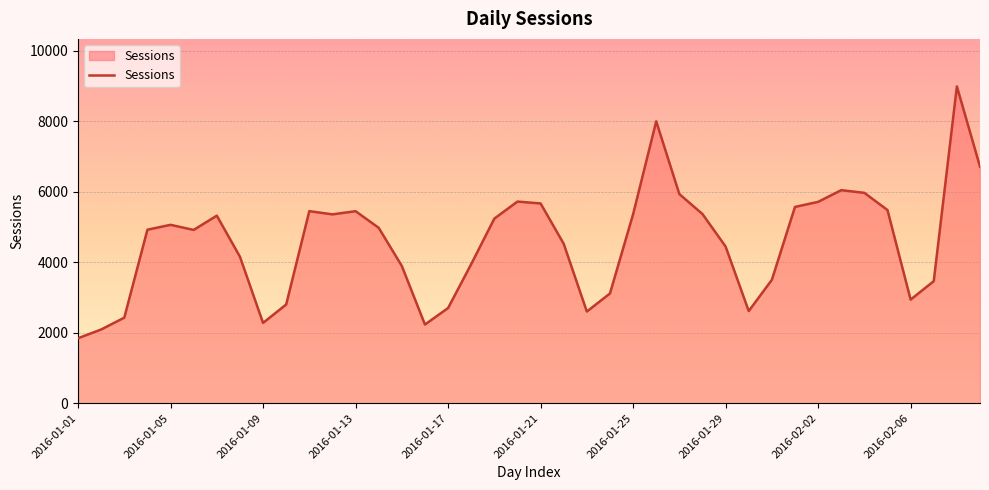

What is the minimum value shown in the chart?

1844